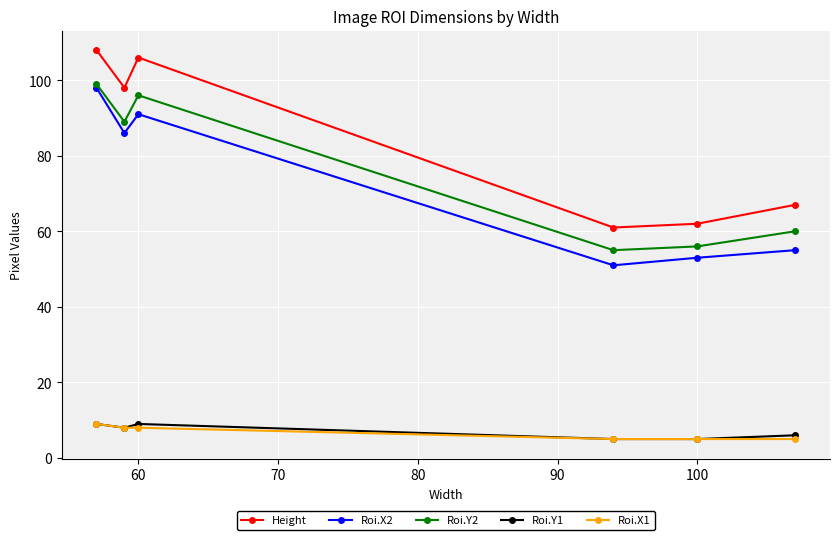

How many categories are shown in the chart?

6